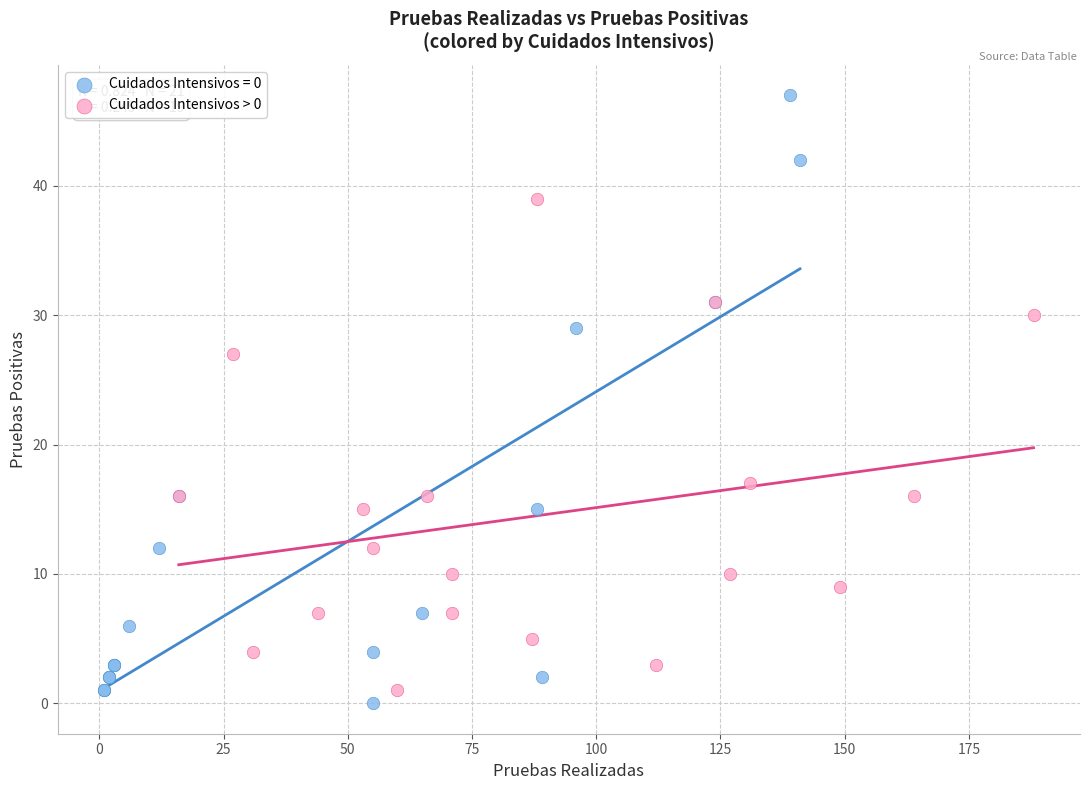

Which series has the largest Y range (max minus min)?

Cuidados Intensivos = 0